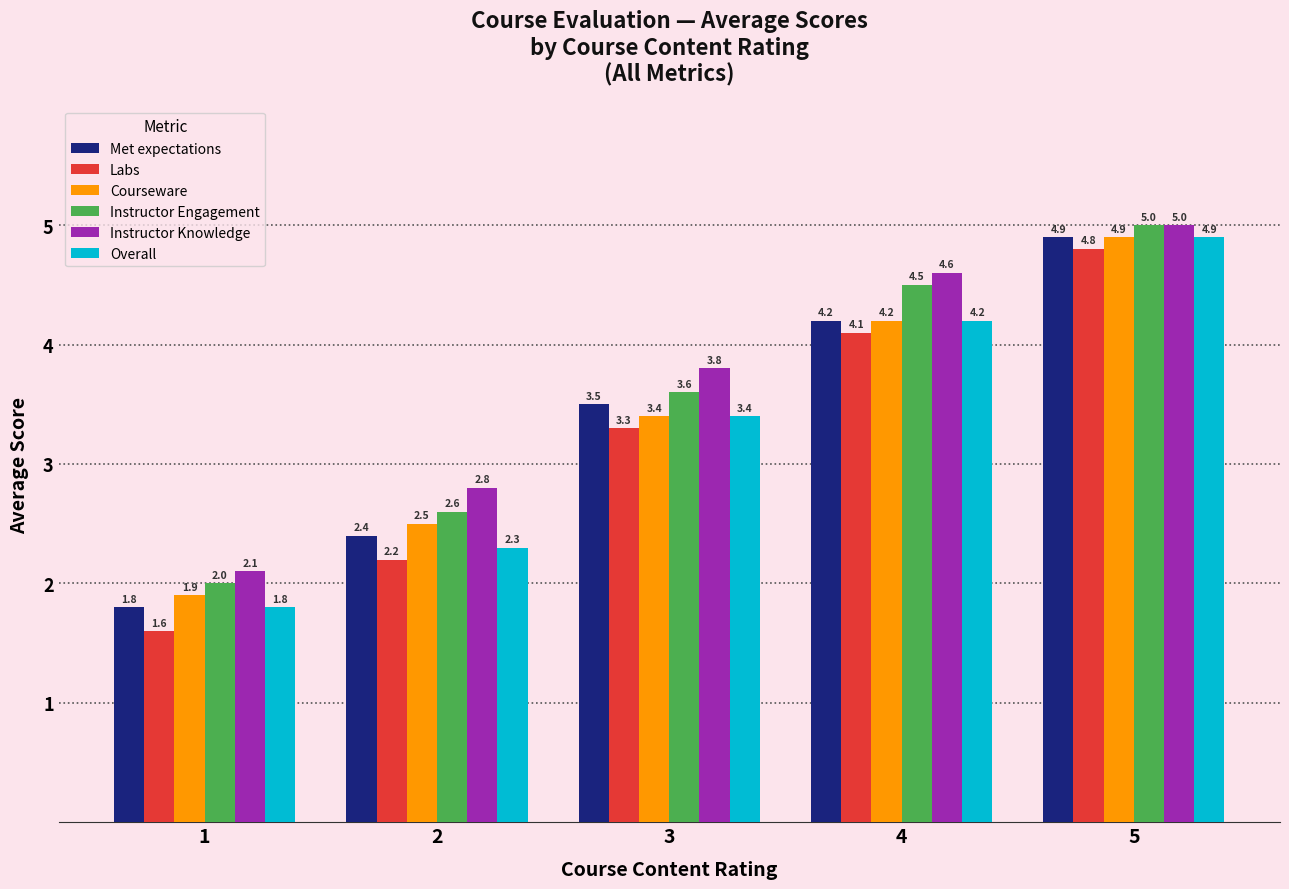

The value of Labs at 5 is 3.1. True or false?

False